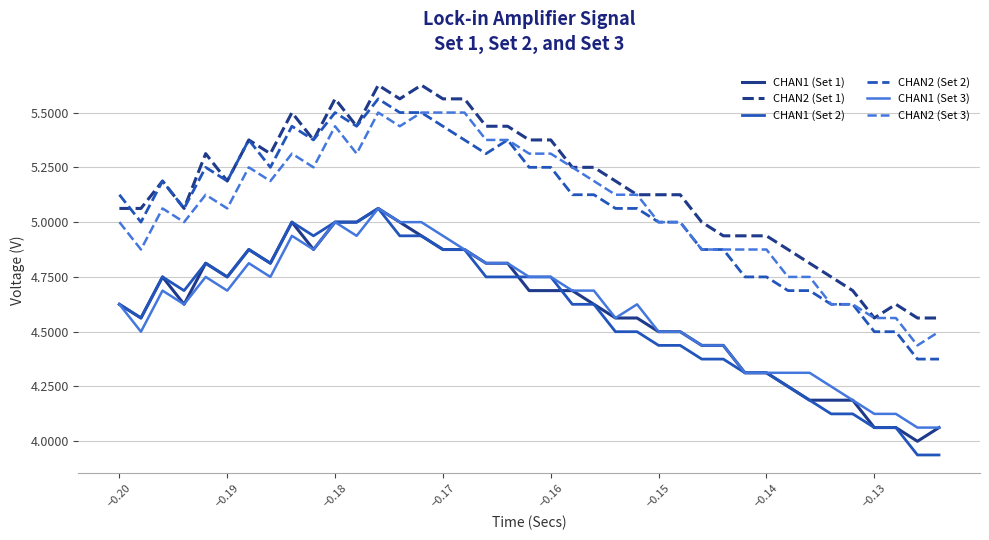

Which series has the largest range (max minus min)?

CHAN2 (Set 2)